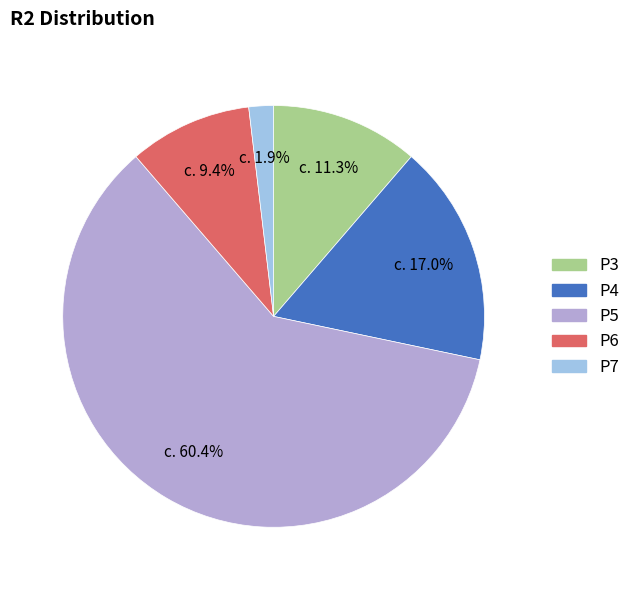

Which has a higher value, P6 or P3?

P3